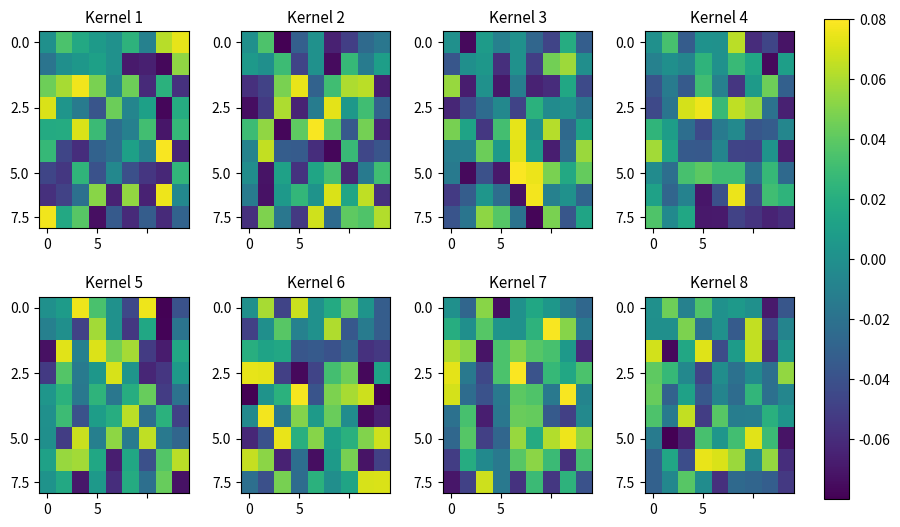

How many values in the 5.0 series exceed 0?

5